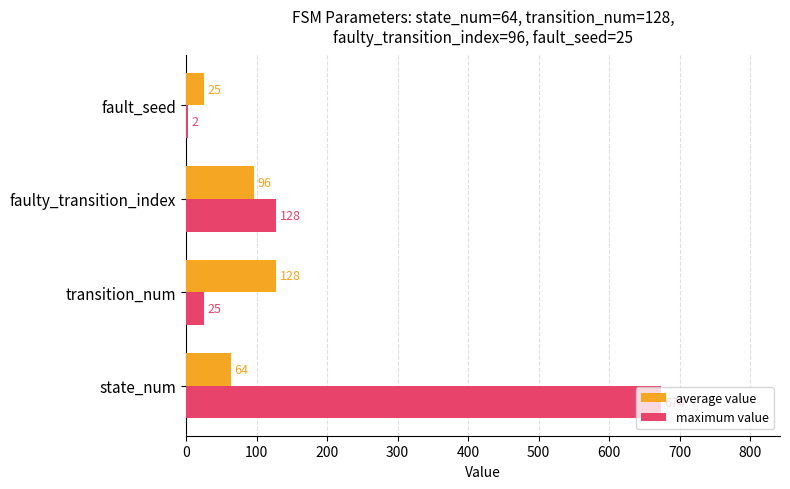

Where is maximum value nearest to the value 338?

faulty_transition_index